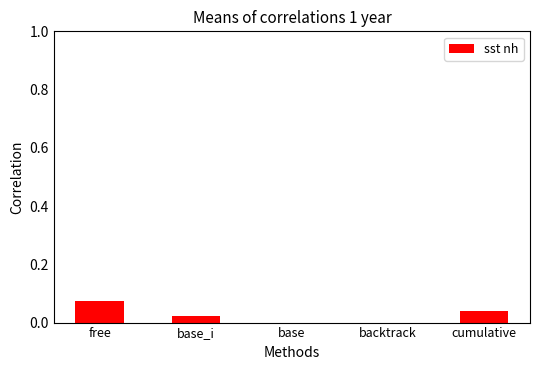

The value at backtrack is 0.0. True or false?

True